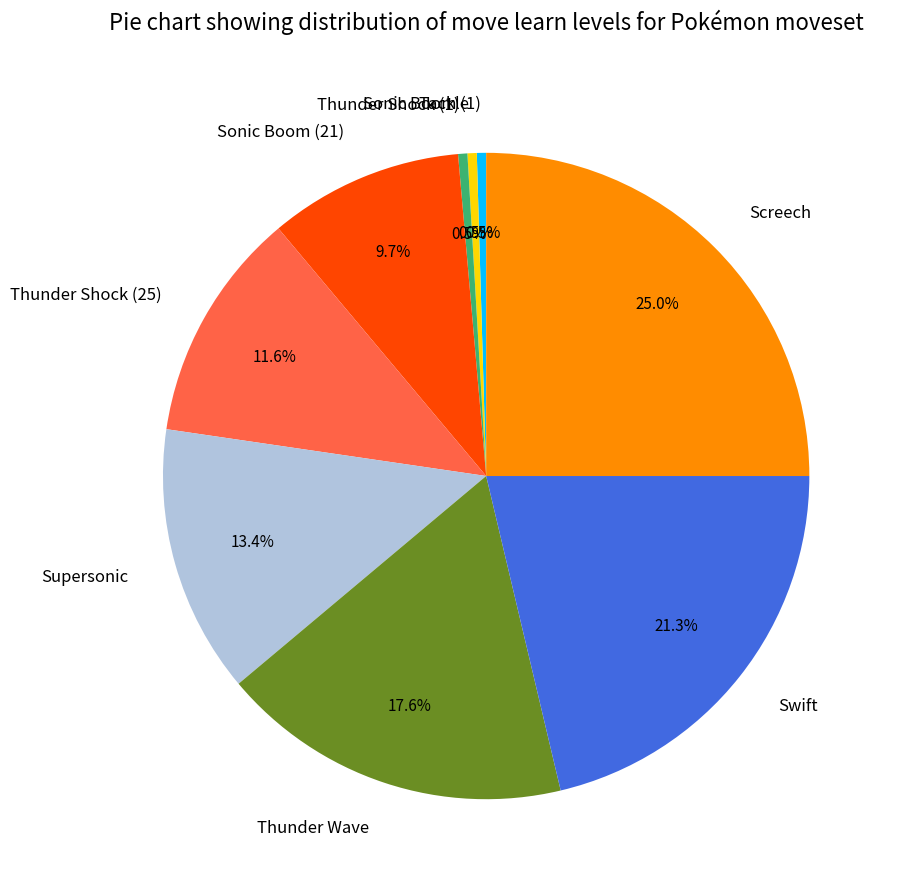

What percentage is NOT represented by Thunder Shock (25)?

88.4%